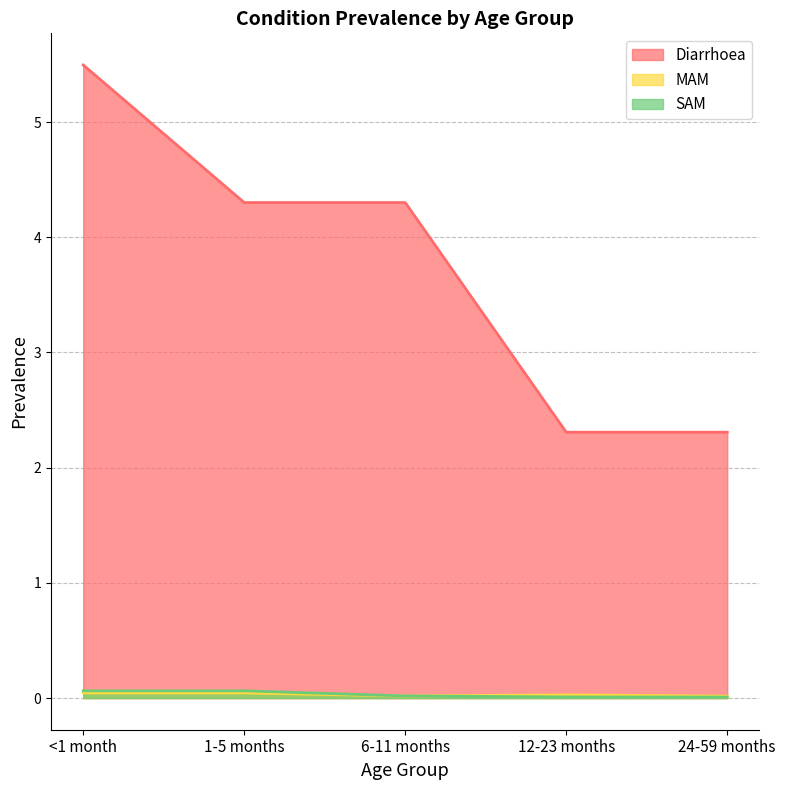

The MAM series shows 0.0 at 12-23 months. True or false?

True